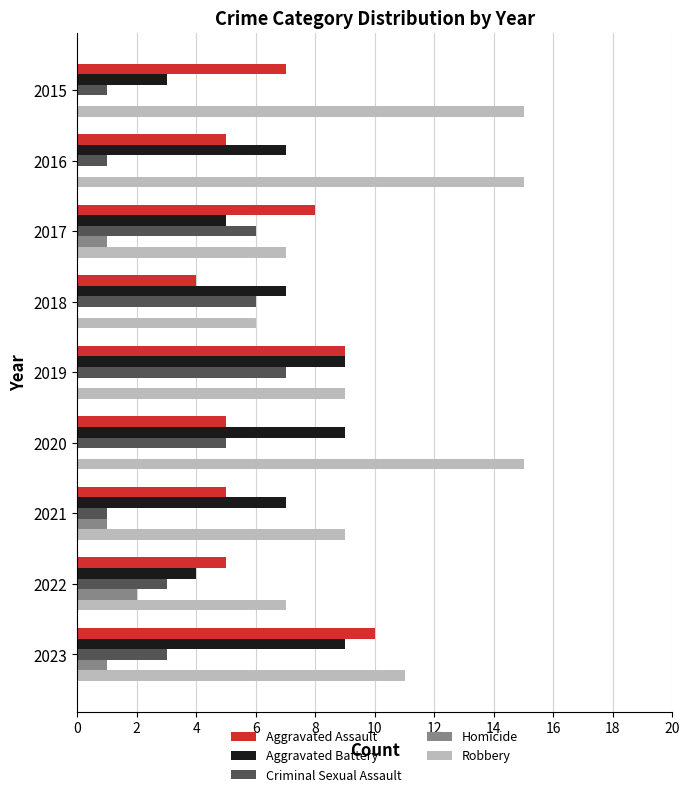

How many data points does each series have?

9